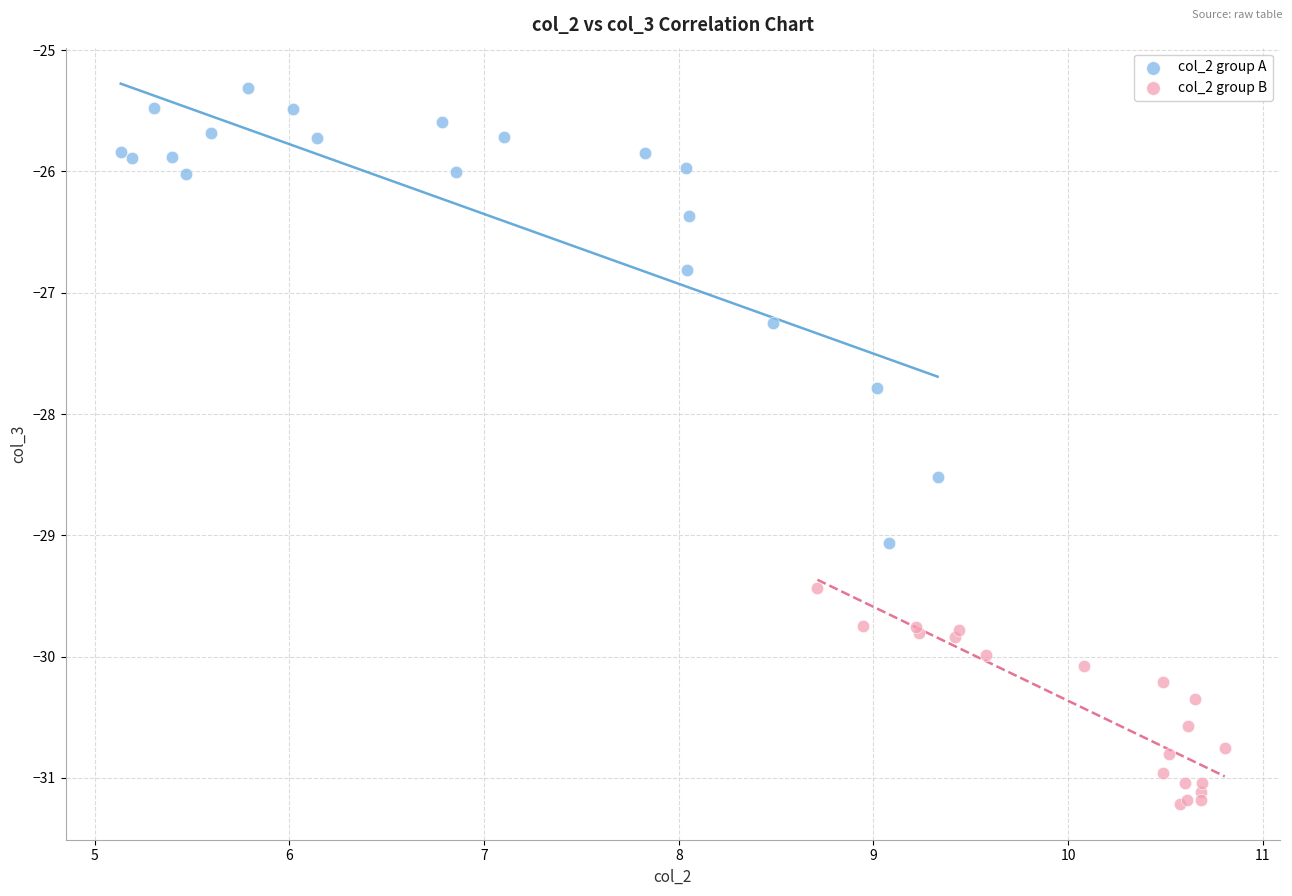

Which series has the largest Y range (max minus min)?

col_2 group A